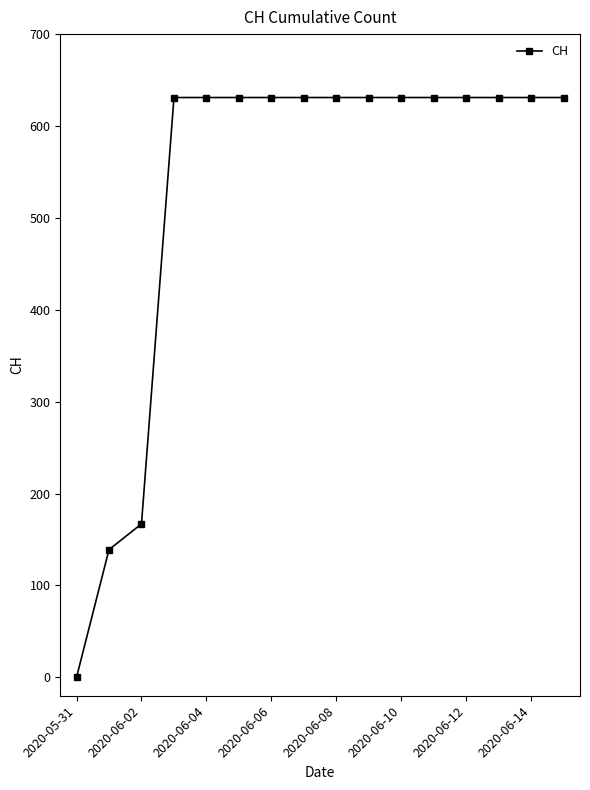

How many data points are less than 631?

3